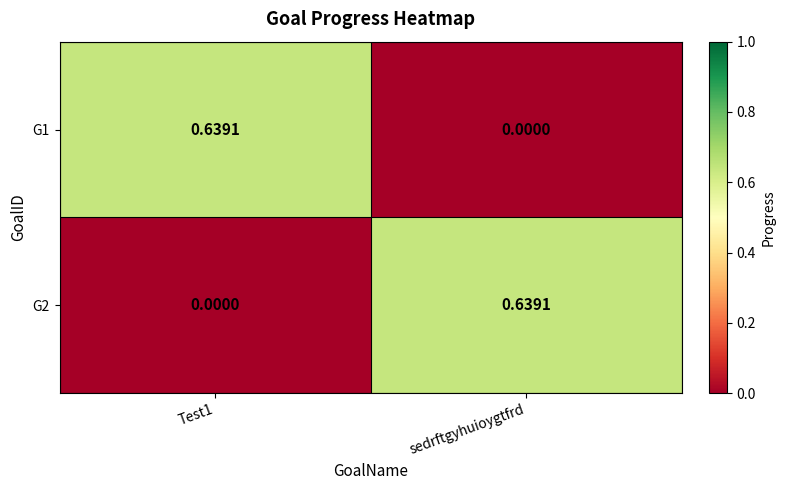

Is the value of G1 at sedrftgyhuioygtfrd greater than the value of G2 at sedrftgyhuioygtfrd?

No